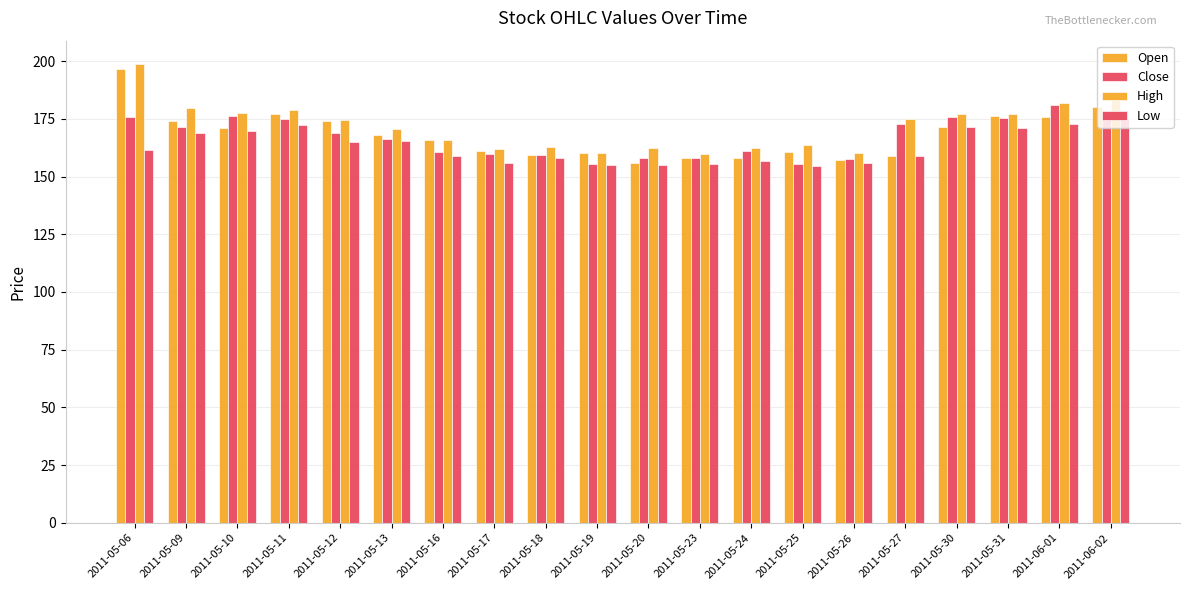

What is the average value of the Close series?

167.0